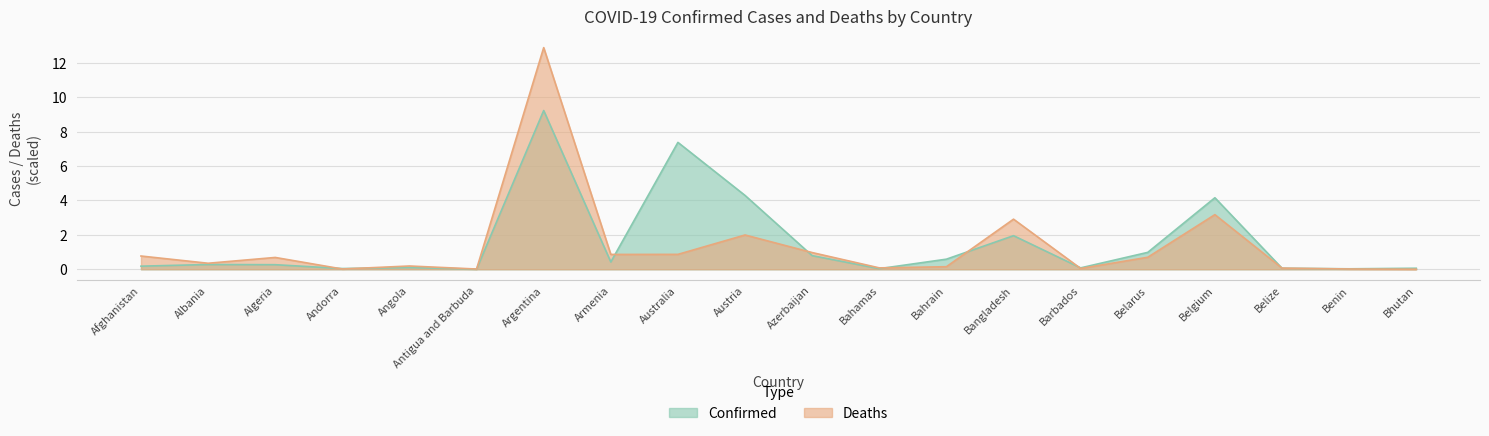

What are all the series names shown in the legend?

Confirmed, Deaths